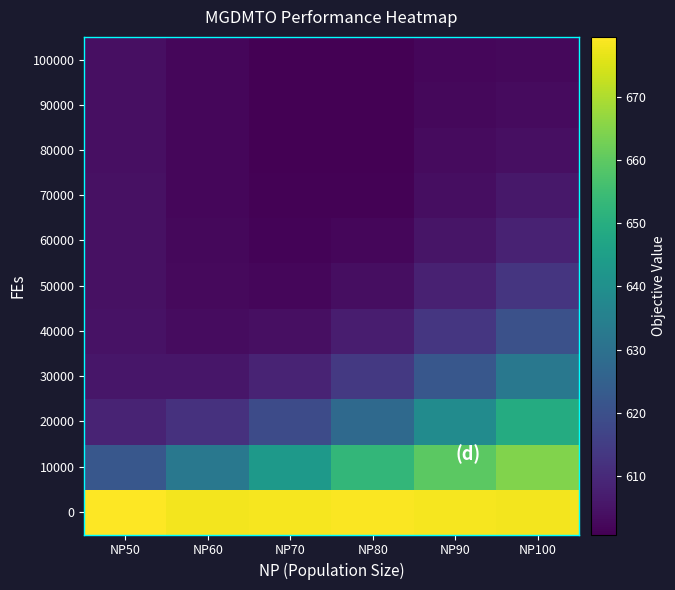

Which has a higher value, NP80 or NP90?

NP80